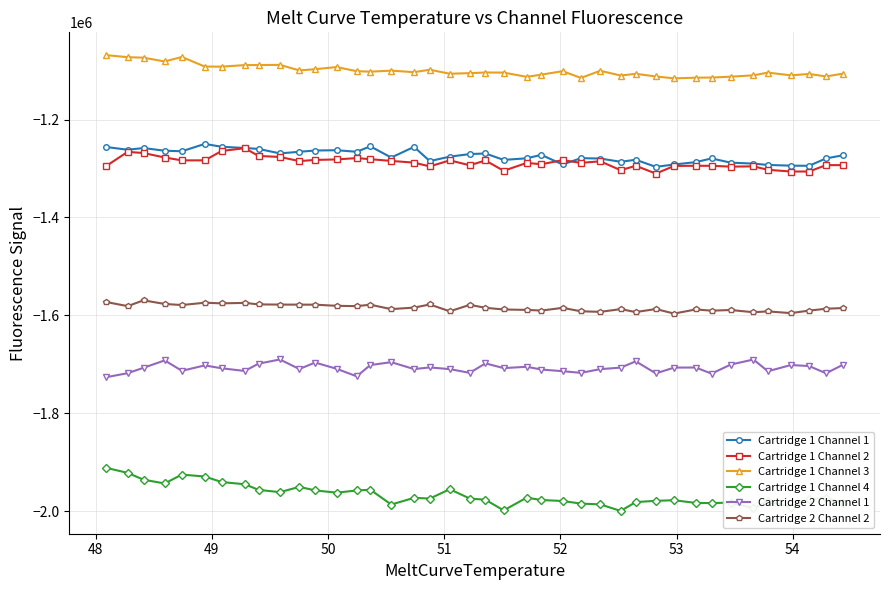

Which series has the widest spread of values?

Cartridge 1 Channel 4